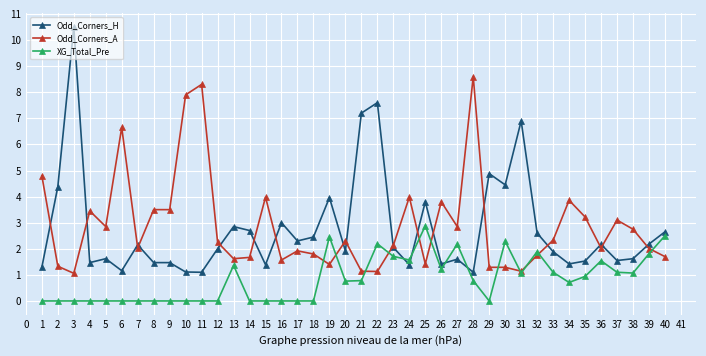

What is the sum of all Odd_Corners_A values?

115.4